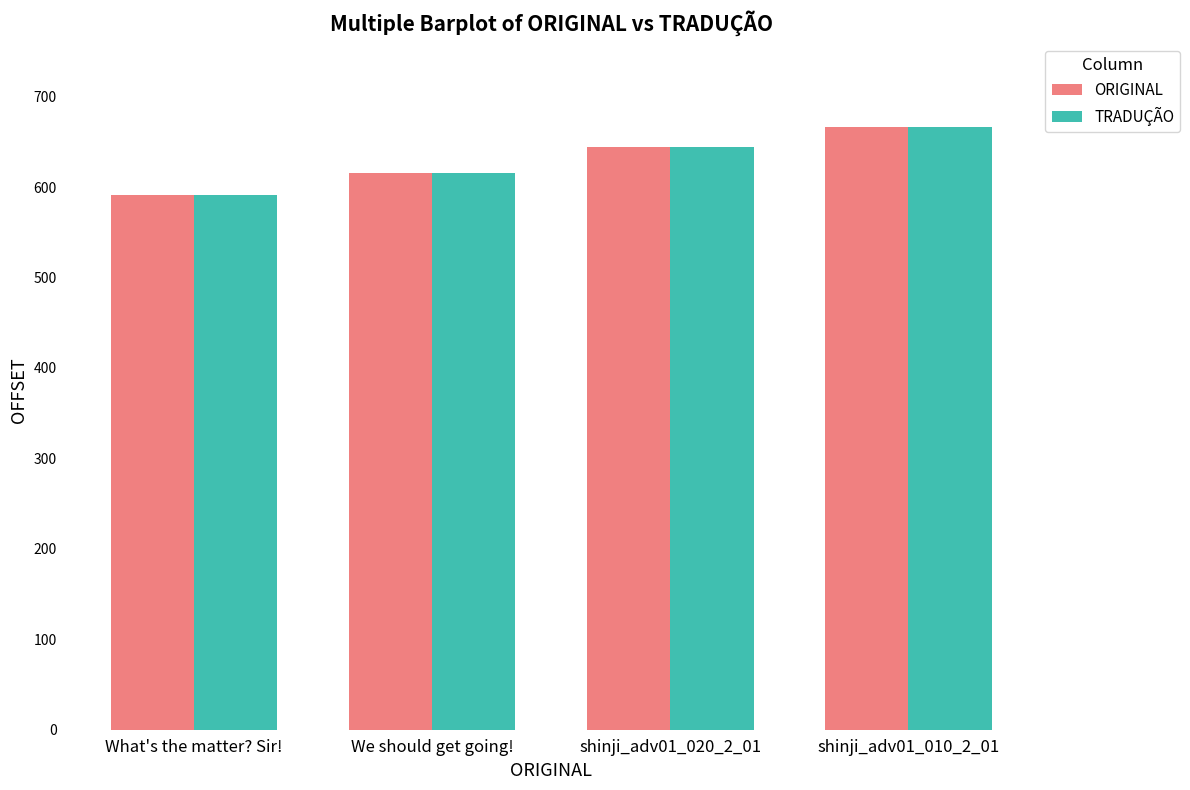

List the labels in order of TRADUÇÃO value, smallest first.

What's the matter? Sir!, We should get going!, shinji_adv01_020_2_01, shinji_adv01_010_2_01